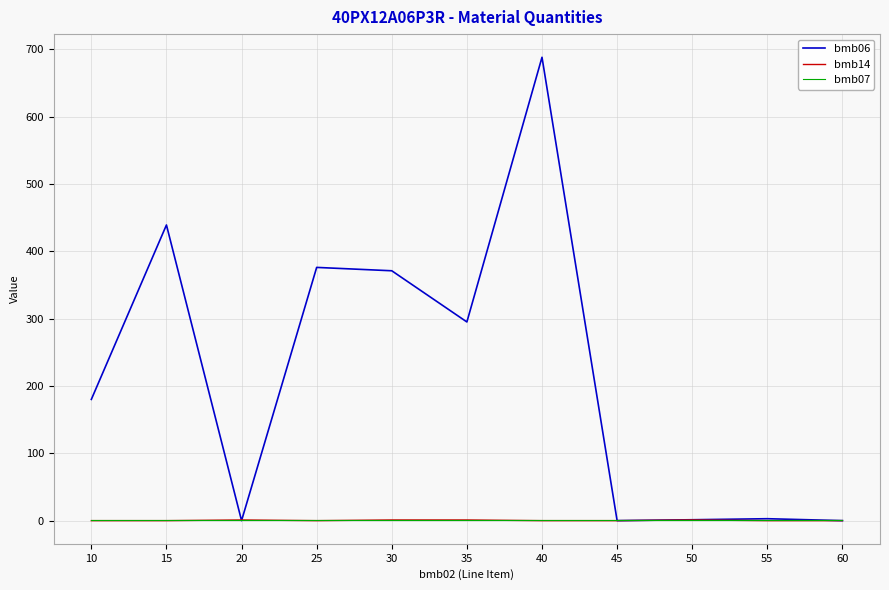

At which category is the sum across all series the highest?

40